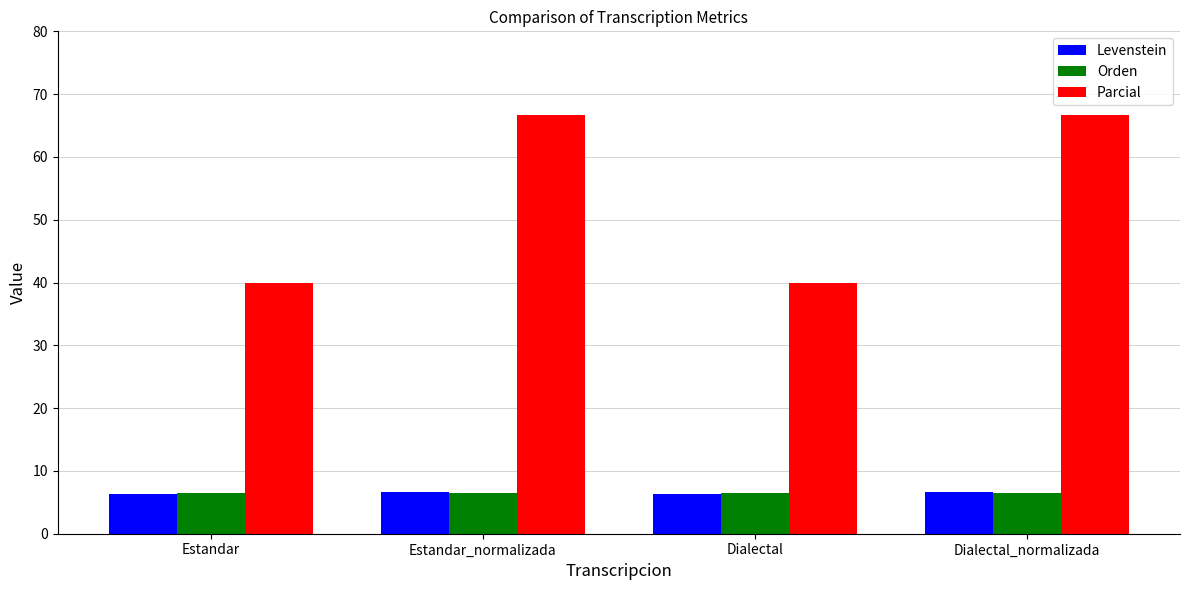

What is the sum of the Parcial values at Estandar and Estandar_normalizada?

106.7